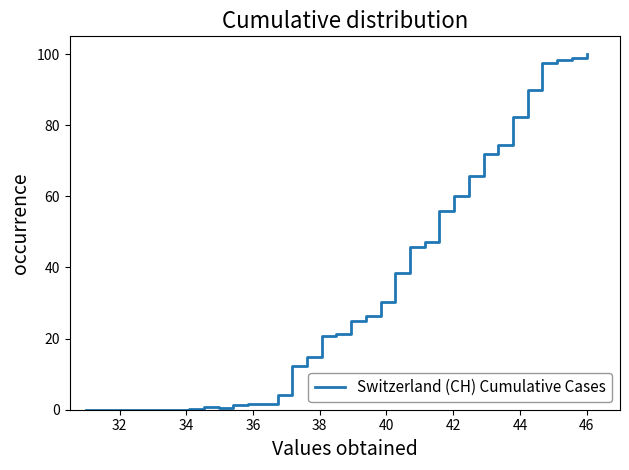

What is the maximum value shown in the chart?

100.0